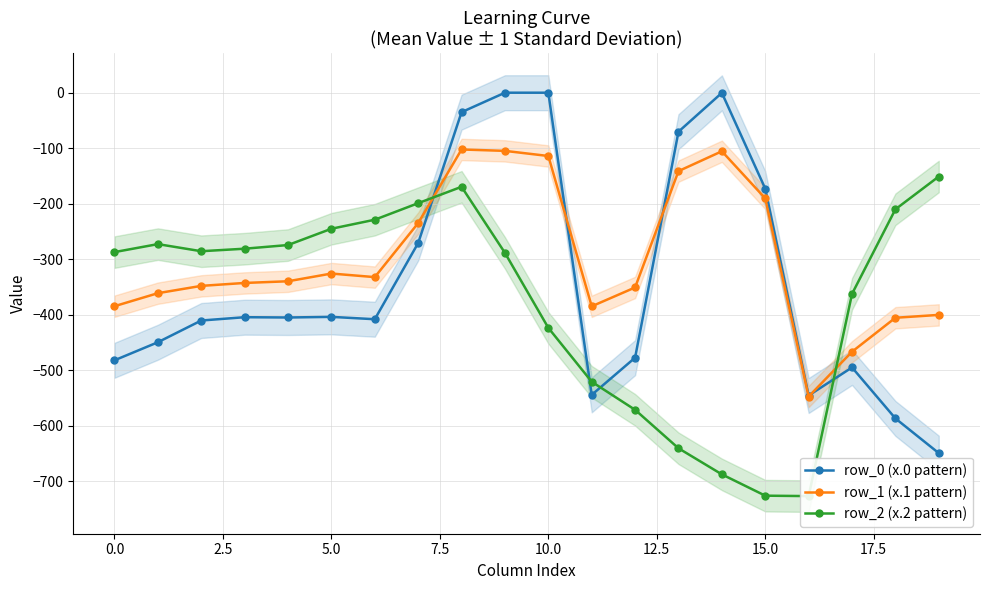

List the series in order of their overall mean, lowest first.

row_2 (x.2 pattern), row_0 (x.0 pattern), row_1 (x.1 pattern)